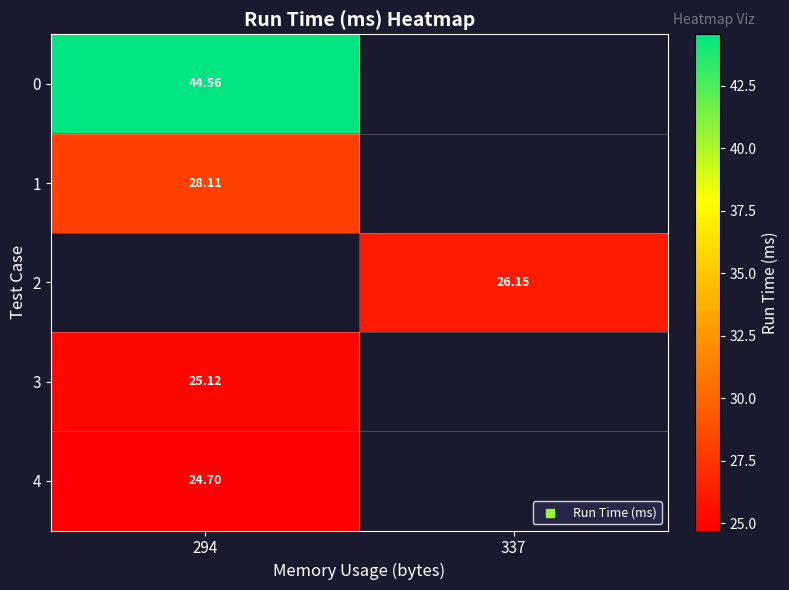

True or false: 0 has a value of 11.0 at 294.

False